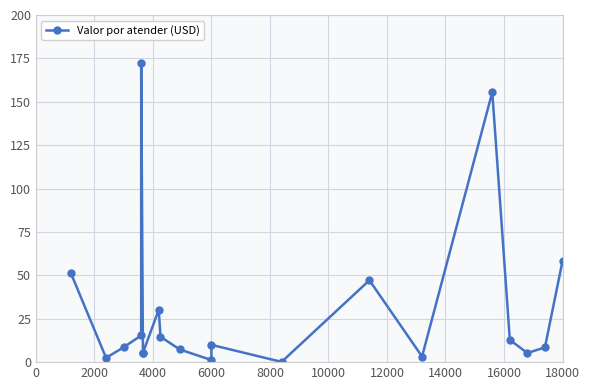

Reading left to right, list all the values displayed in this chart.

51.2	2.5	8.6	15.4	172.1	5.2	5.4	30.1	14.6	7.3	1.2	9.9	0.1	47.2	3.2	155.6	12.8	5.2	8.5	58.2